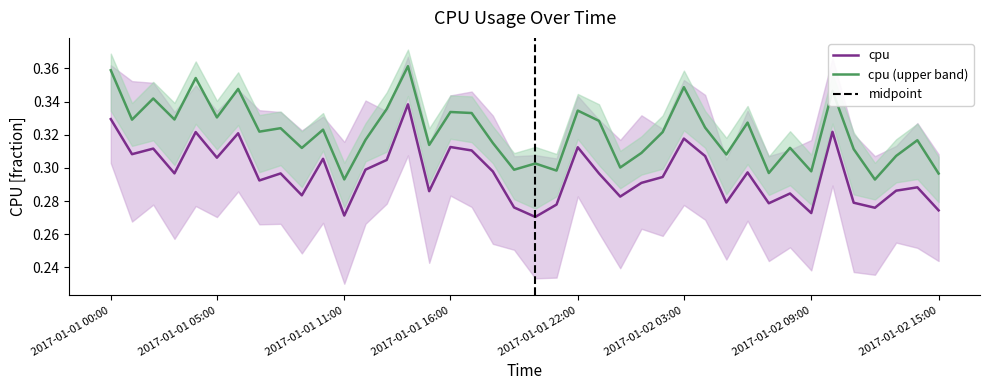

True or false: cpu and cpu (upper band) intersect in this chart.

False